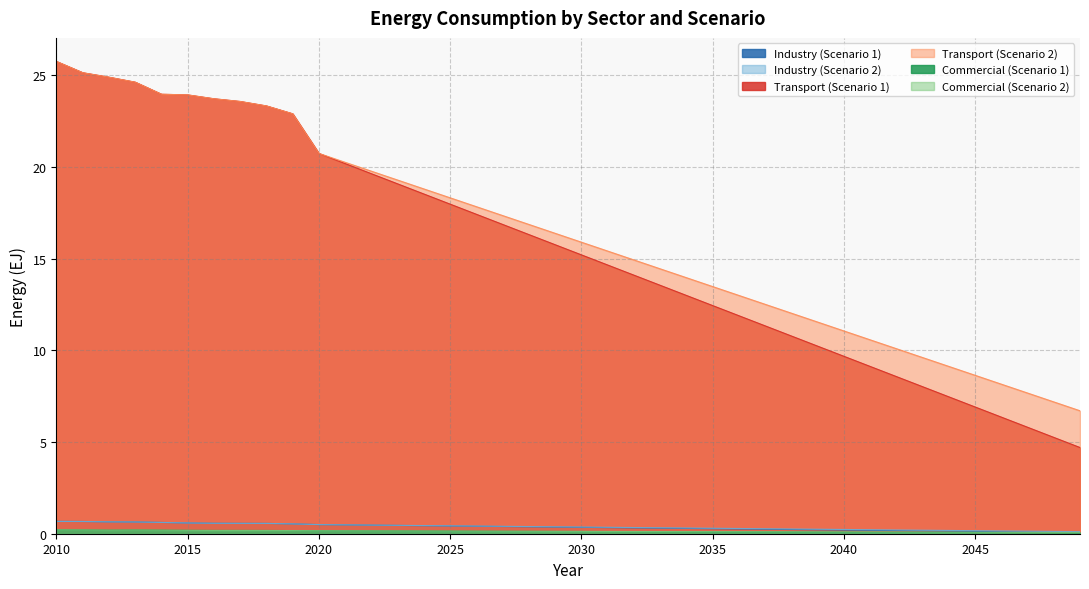

At which category does Commercial (Scenario 1) reach its first local peak?

2013